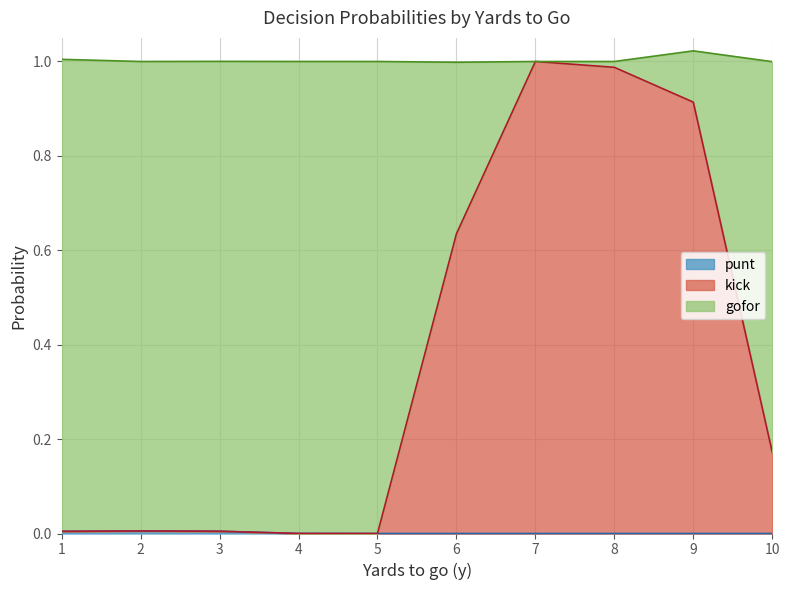

True or false: punt and gofor cross at least once.

False